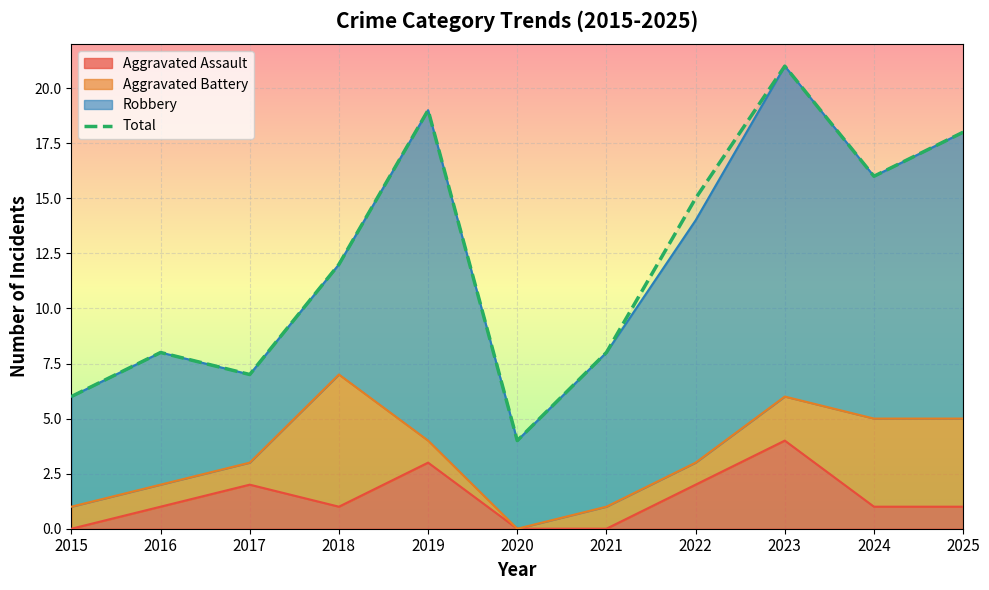

What is the difference between the maximum and second lowest values?

15